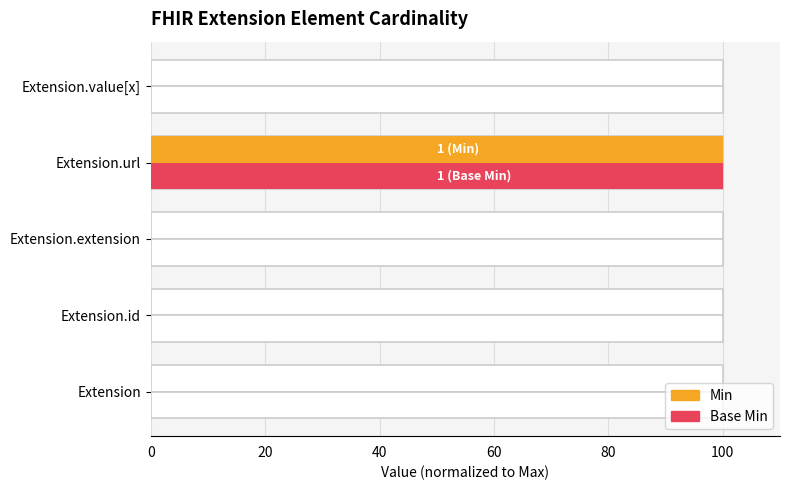

What is the sum of all Base Min values?

100